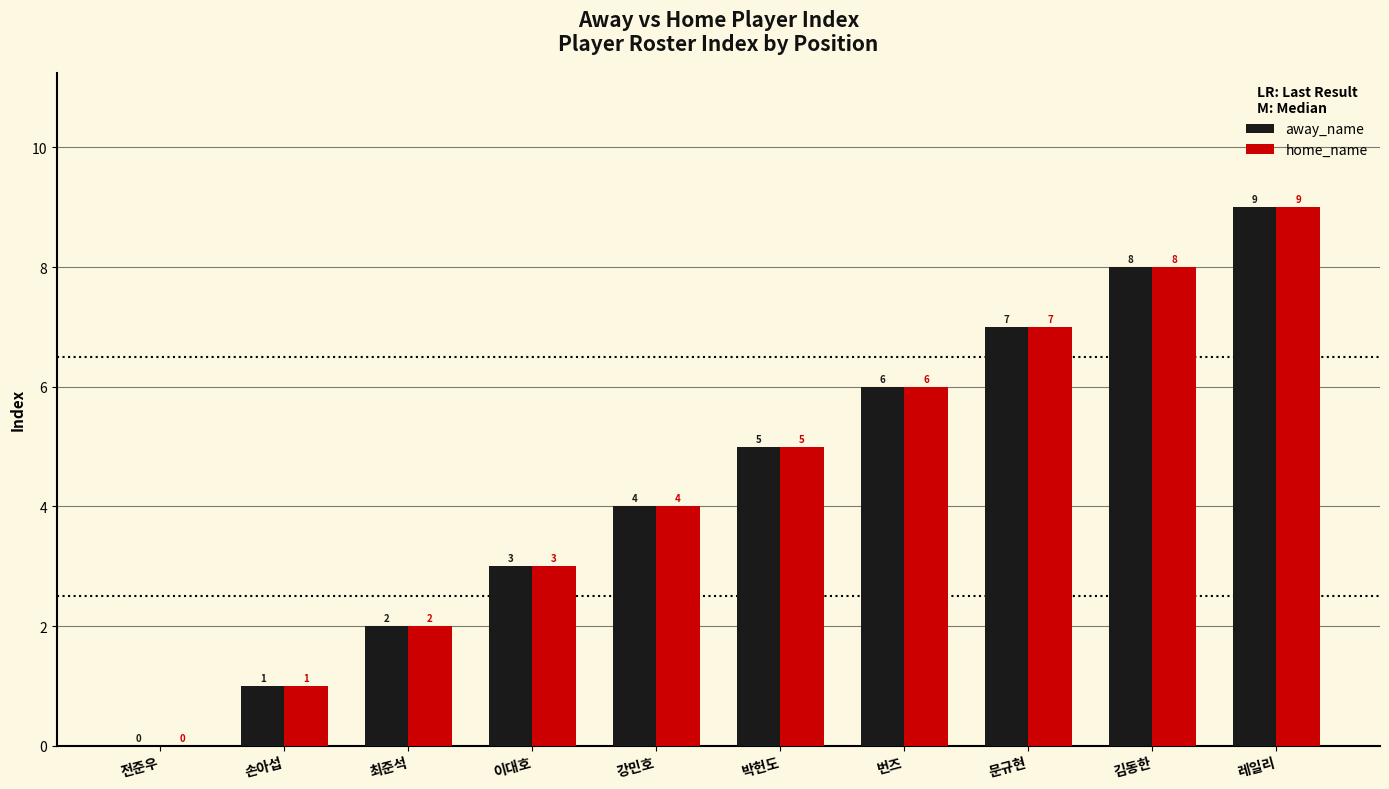

Count the number of data series in this chart.

2